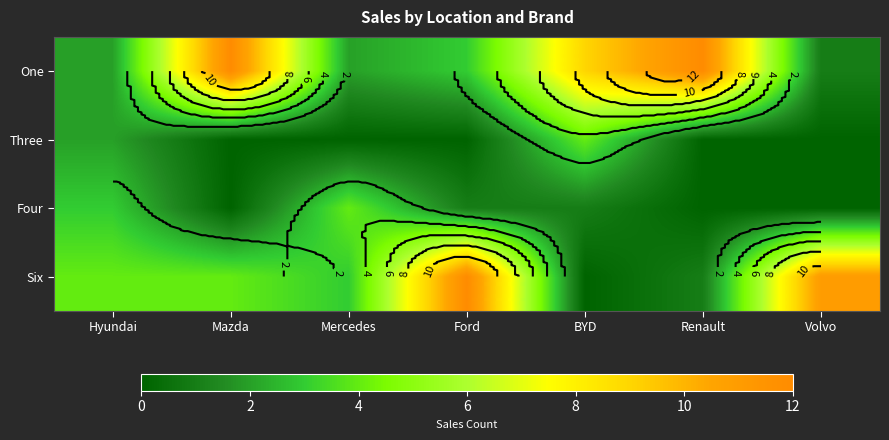

At which category is the sum across all series the highest?

Mazda